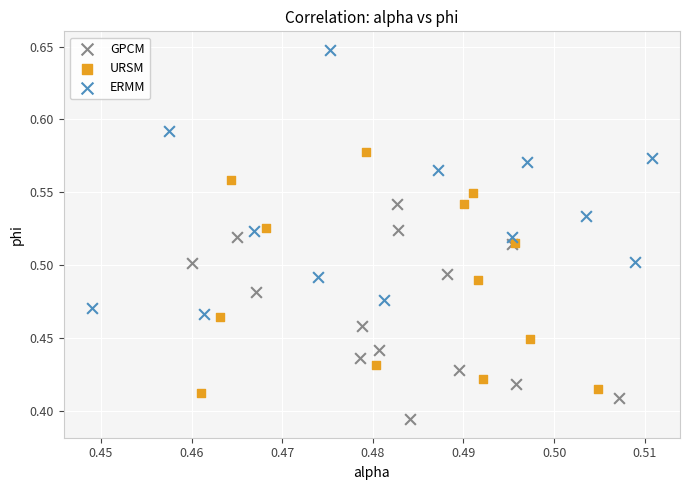

Which series reaches the minimum Y coordinate?

GPCM